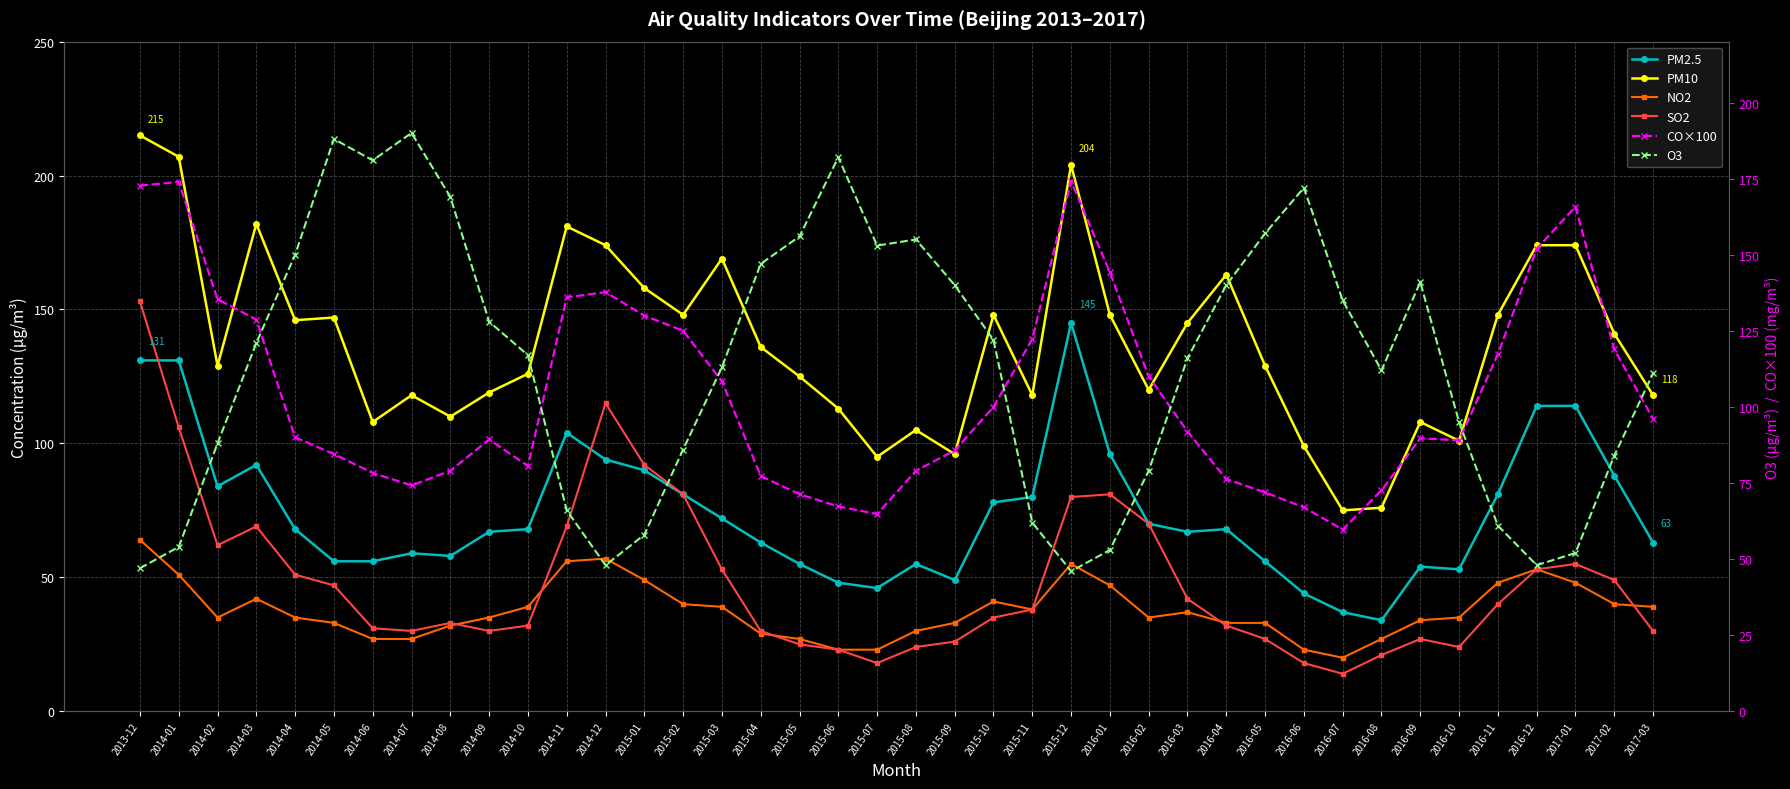

What is the label of the 1st point from the left?

2013-12